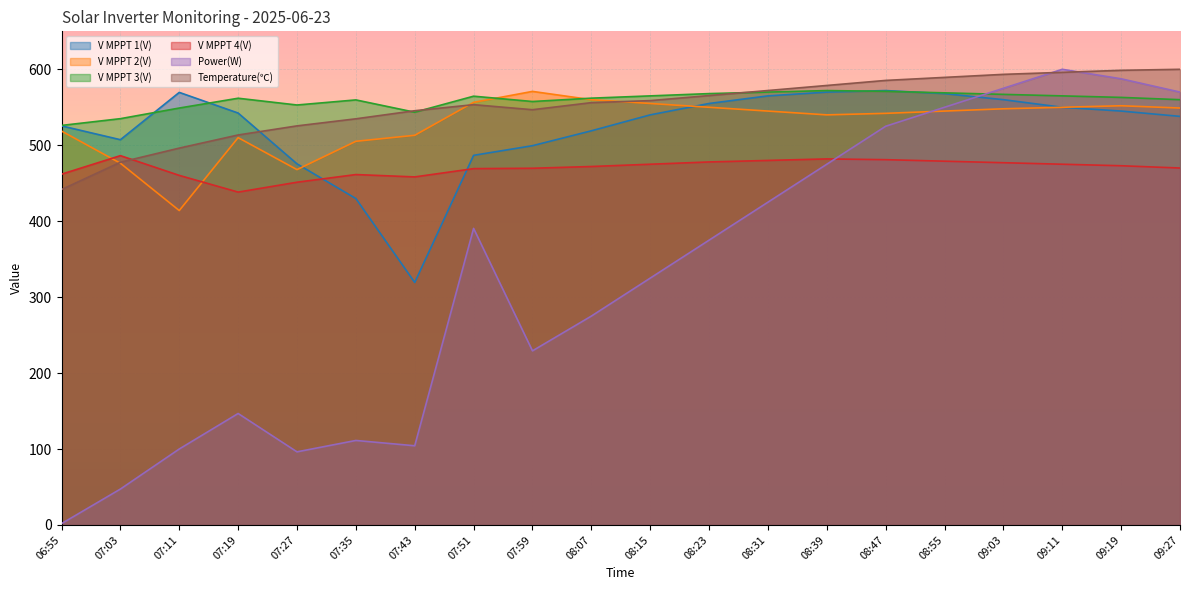

What is the label of the 2nd point from the right?

09:19